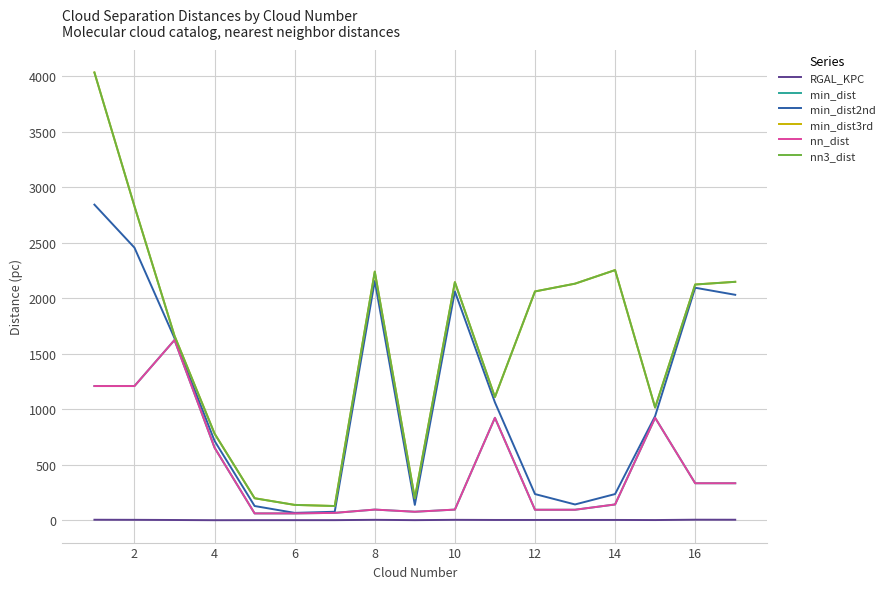

What is the minimum value for nn3_dist?

128.4